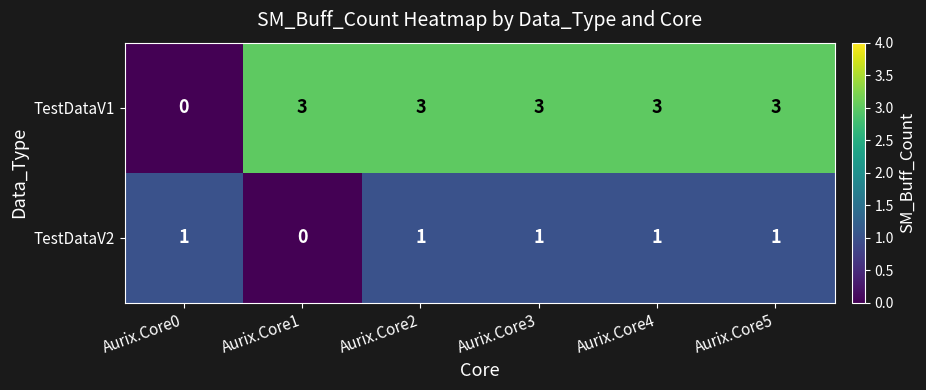

Which series has the largest range (max minus min)?

TestDataV1